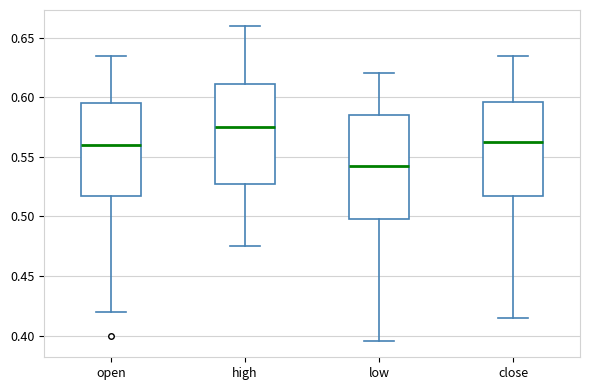

Reading left to right, read every box against the y-axis: the position of its median line, the range the box covers, and the ends of its whiskers. The values are not printed on the chart, so give them approximately, as read against the axis.

open: median 0.560, box 0.520 to 0.595, whiskers 0.420 to 0.635
high: median 0.575, box 0.530 to 0.610, whiskers 0.475 to 0.660
low: median 0.545, box 0.500 to 0.585, whiskers 0.395 to 0.620
close: median 0.565, box 0.520 to 0.595, whiskers 0.415 to 0.635